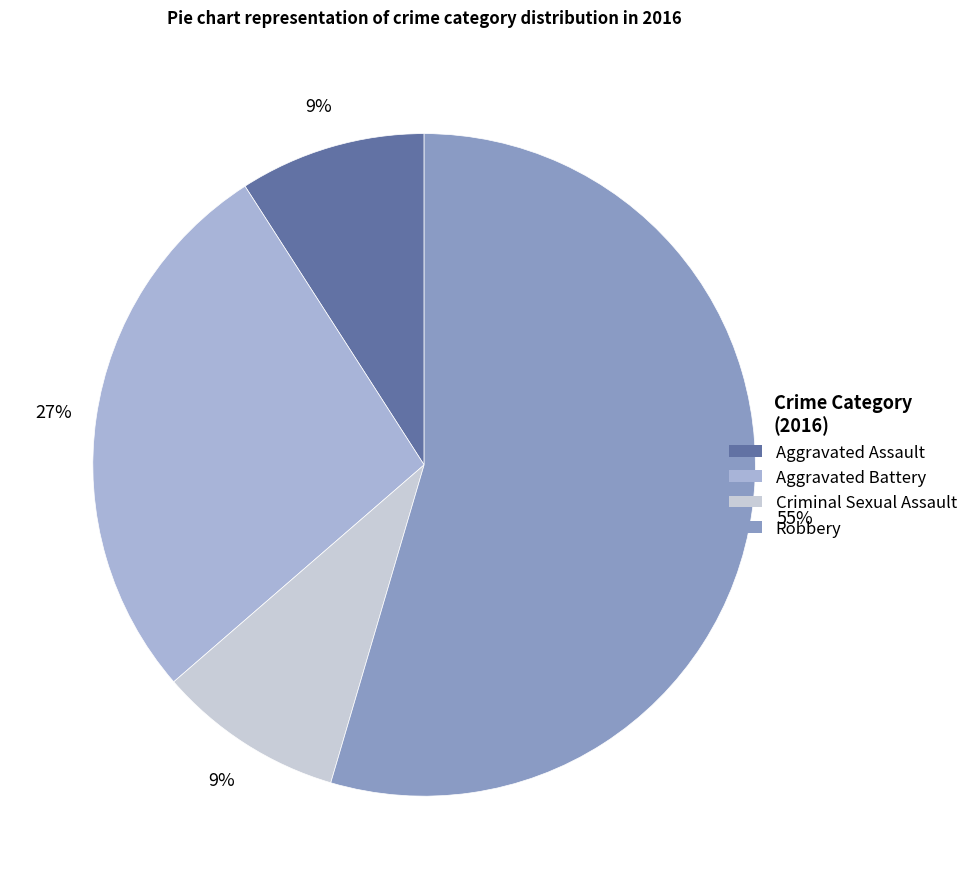

To the nearest percent, what portion does Robbery represent?

55%